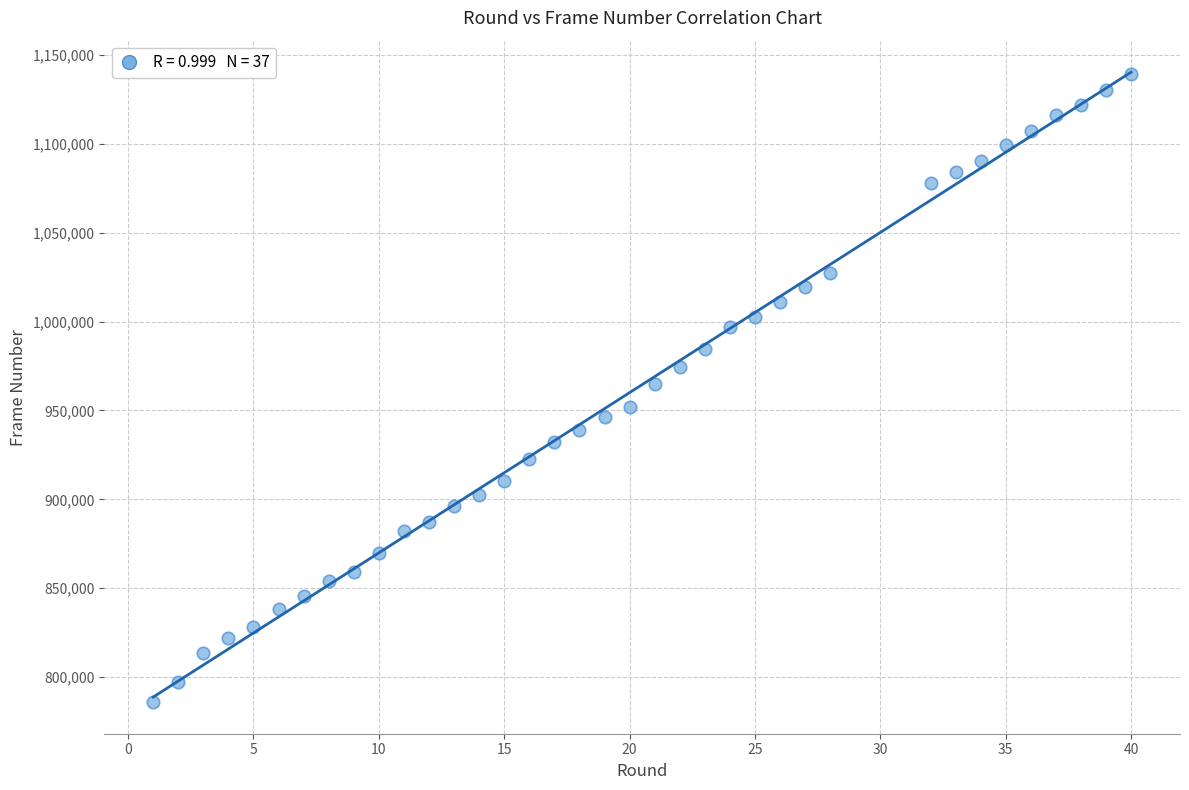

What is the range of X values (max minus min)?

39